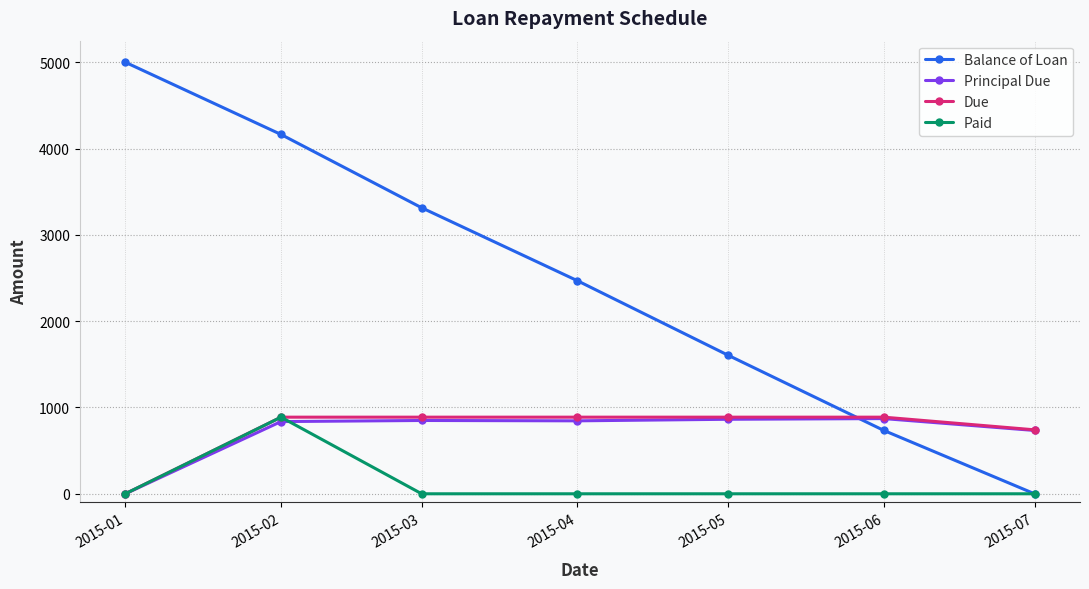

How many values in Due are above zero?

6